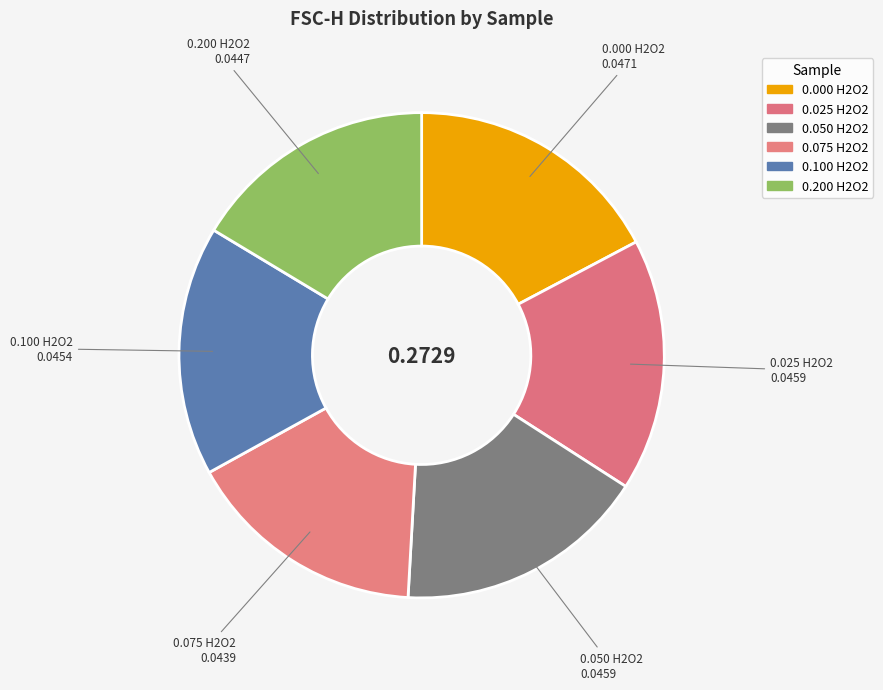

Count the number of slices in the pie.

6